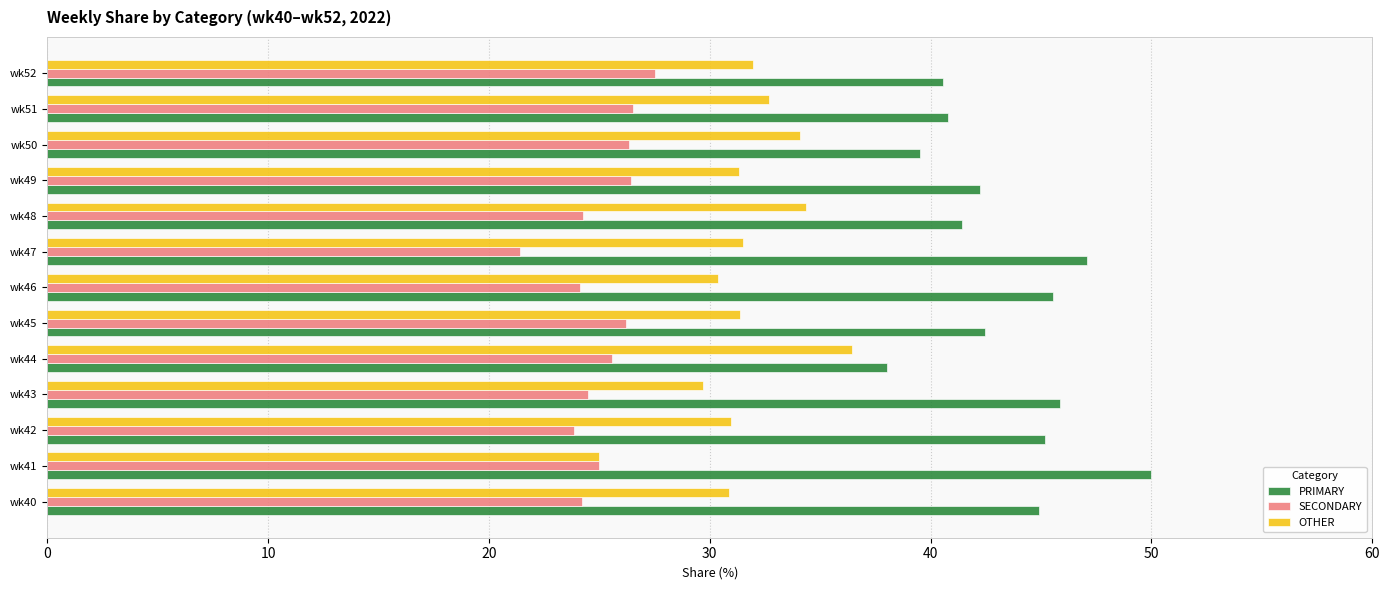

What is the average value of the PRIMARY series?

43.4